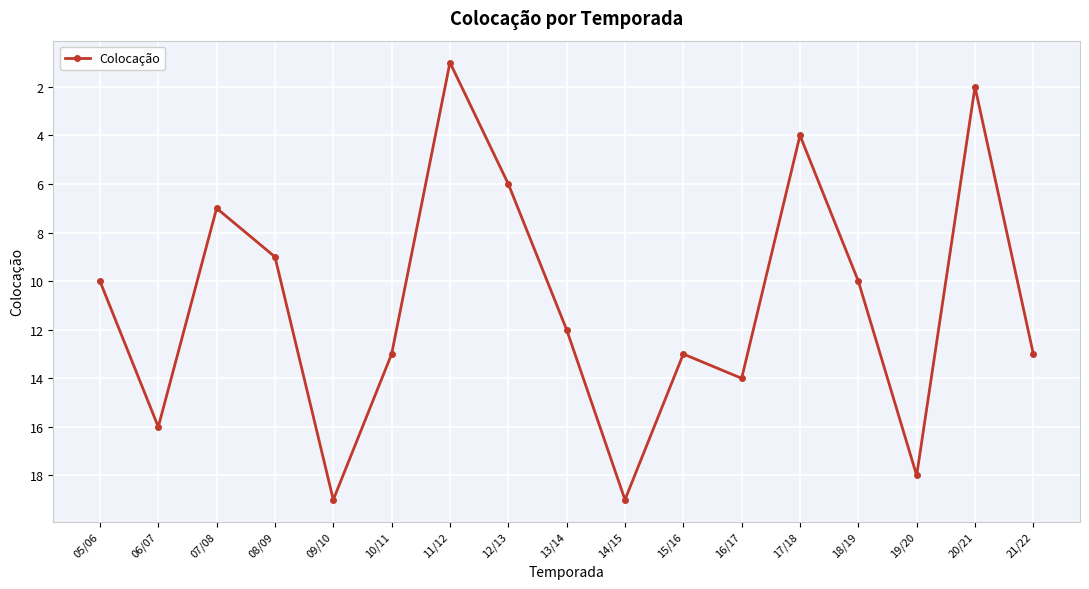

Is it true that the value at 07/08 is 12?

False